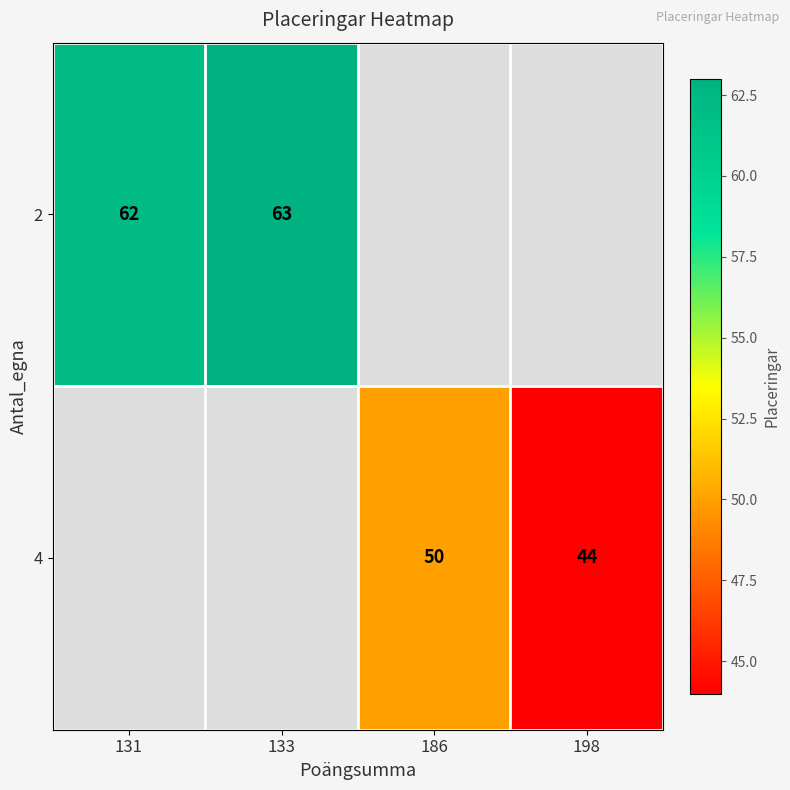

The 4 series shows 15 at 186. True or false?

False